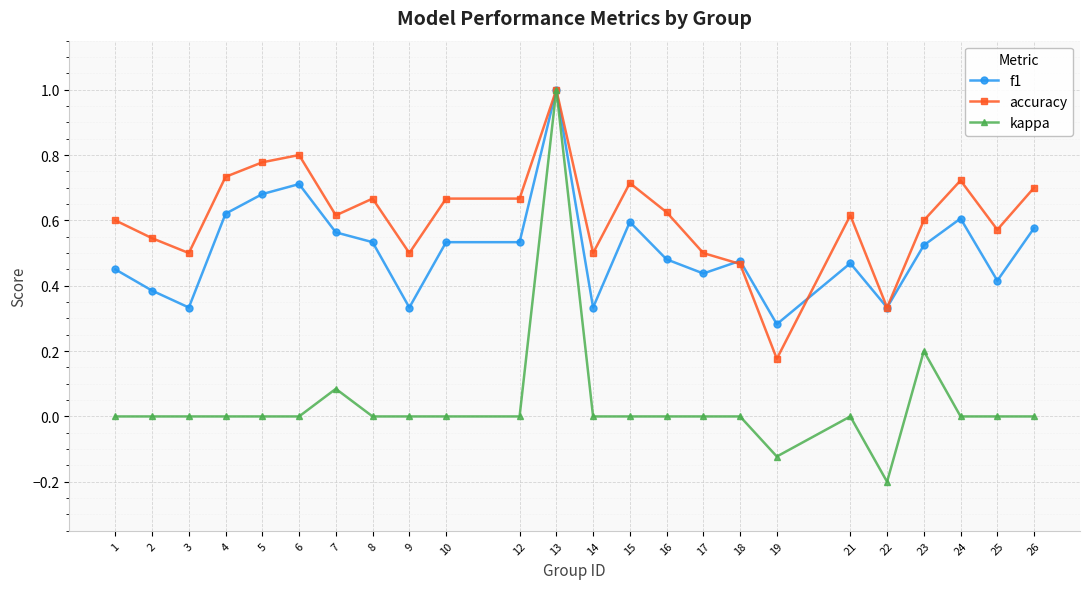

What is the sum of all f1 values?

12.2